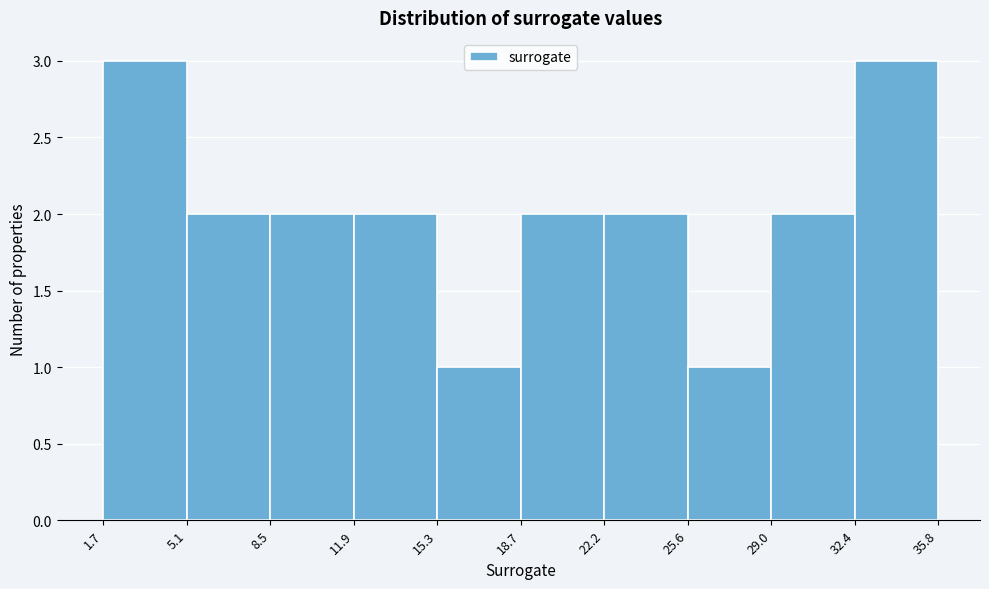

How tall is the bar that spans 8.5 to 11.9 on the x-axis? The values are not printed on the chart, so give them approximately, as read against the axis.

2